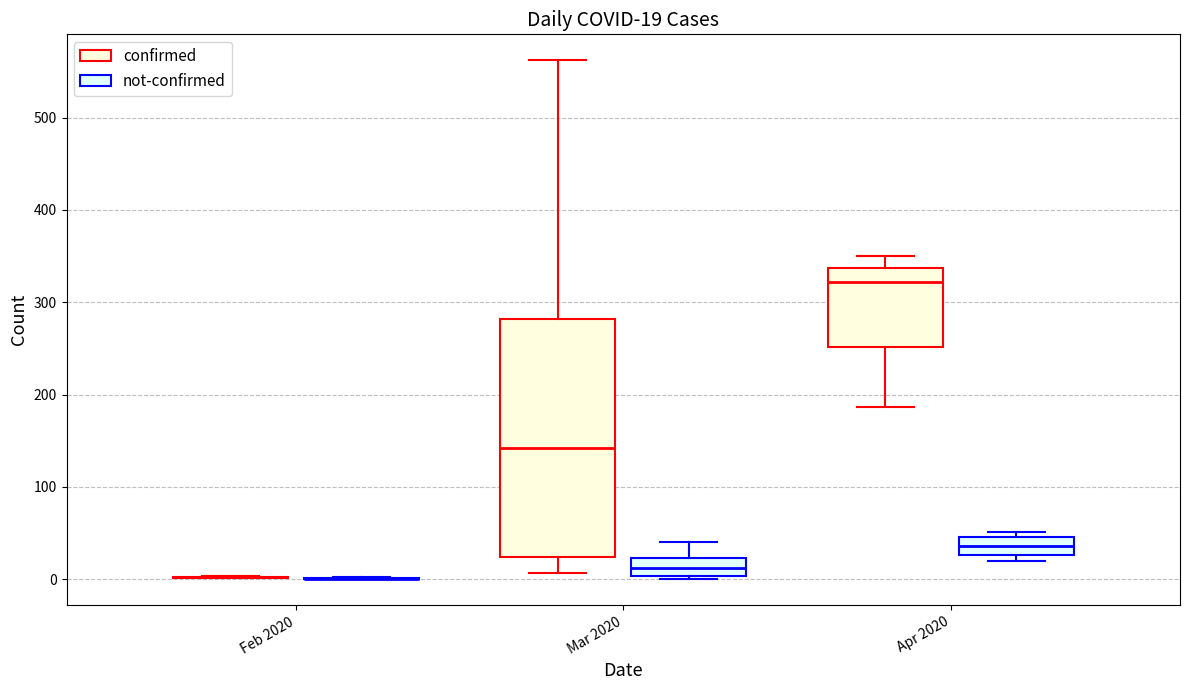

Comparing the boxes themselves (not the whiskers), which one is the tallest?

Mar 2020 (confirmed)